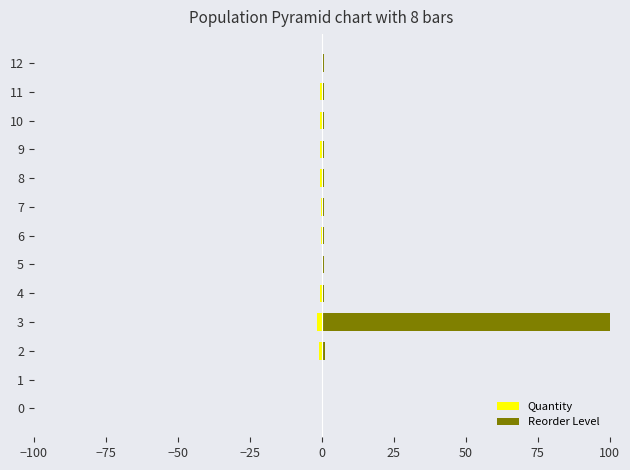

The value of Reorder Level at 11 is 0.5. True or false?

False